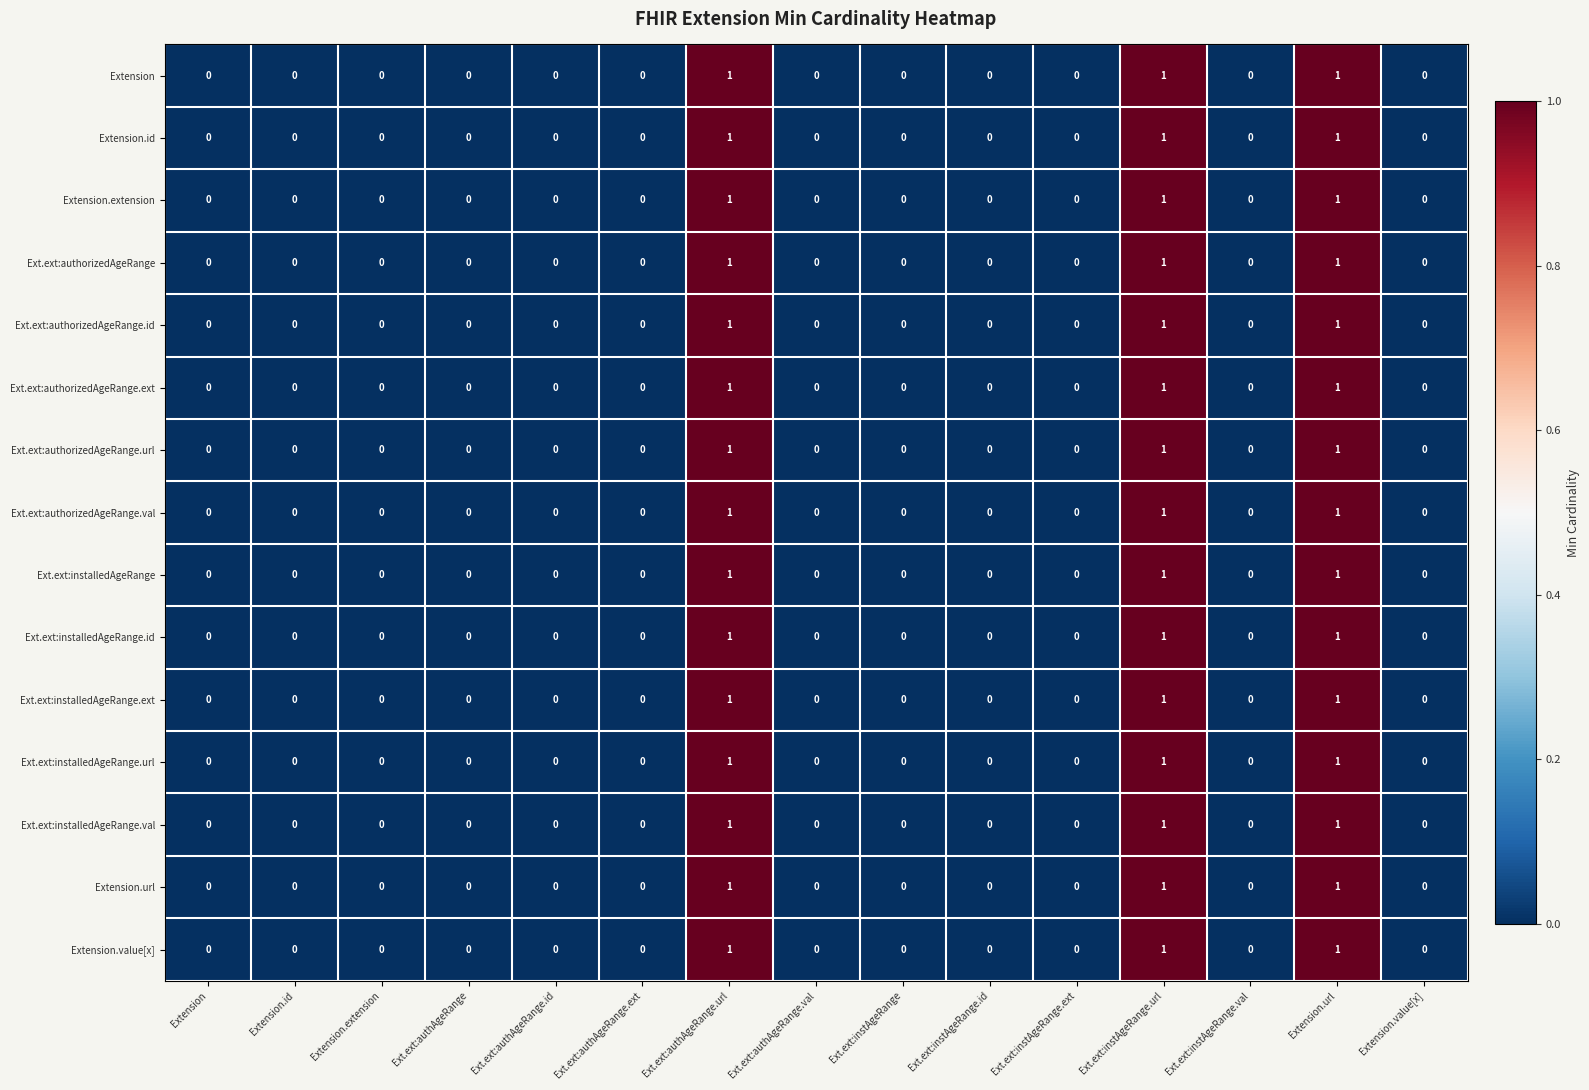

How many Ext.ext:authorizedAgeRange values are between 0 and 1?

15